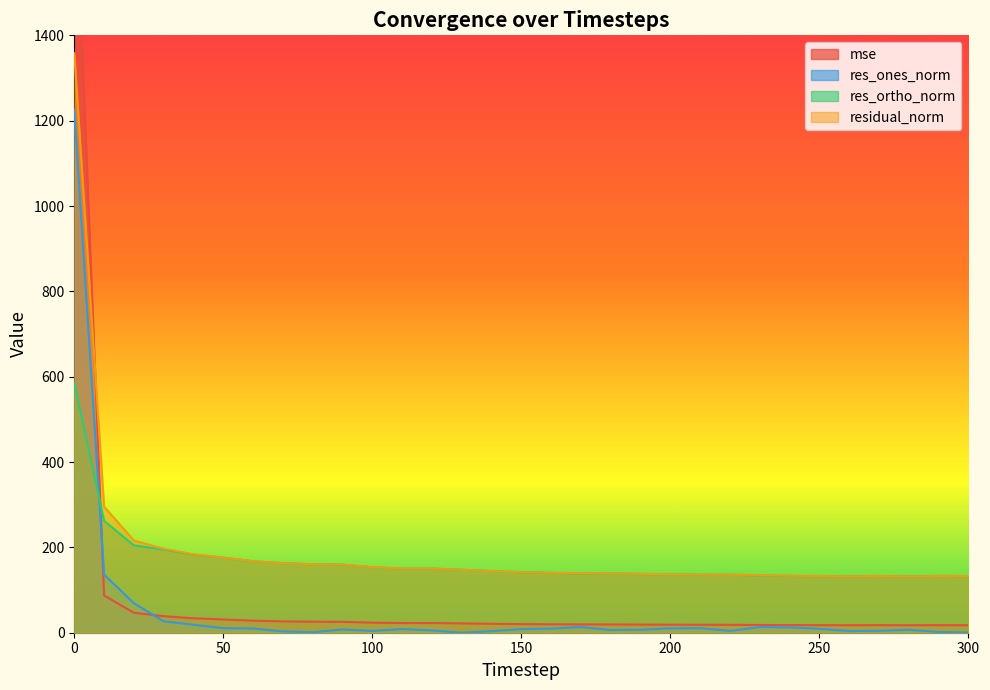

What is the difference between the highest and lowest values at 30?

169.9